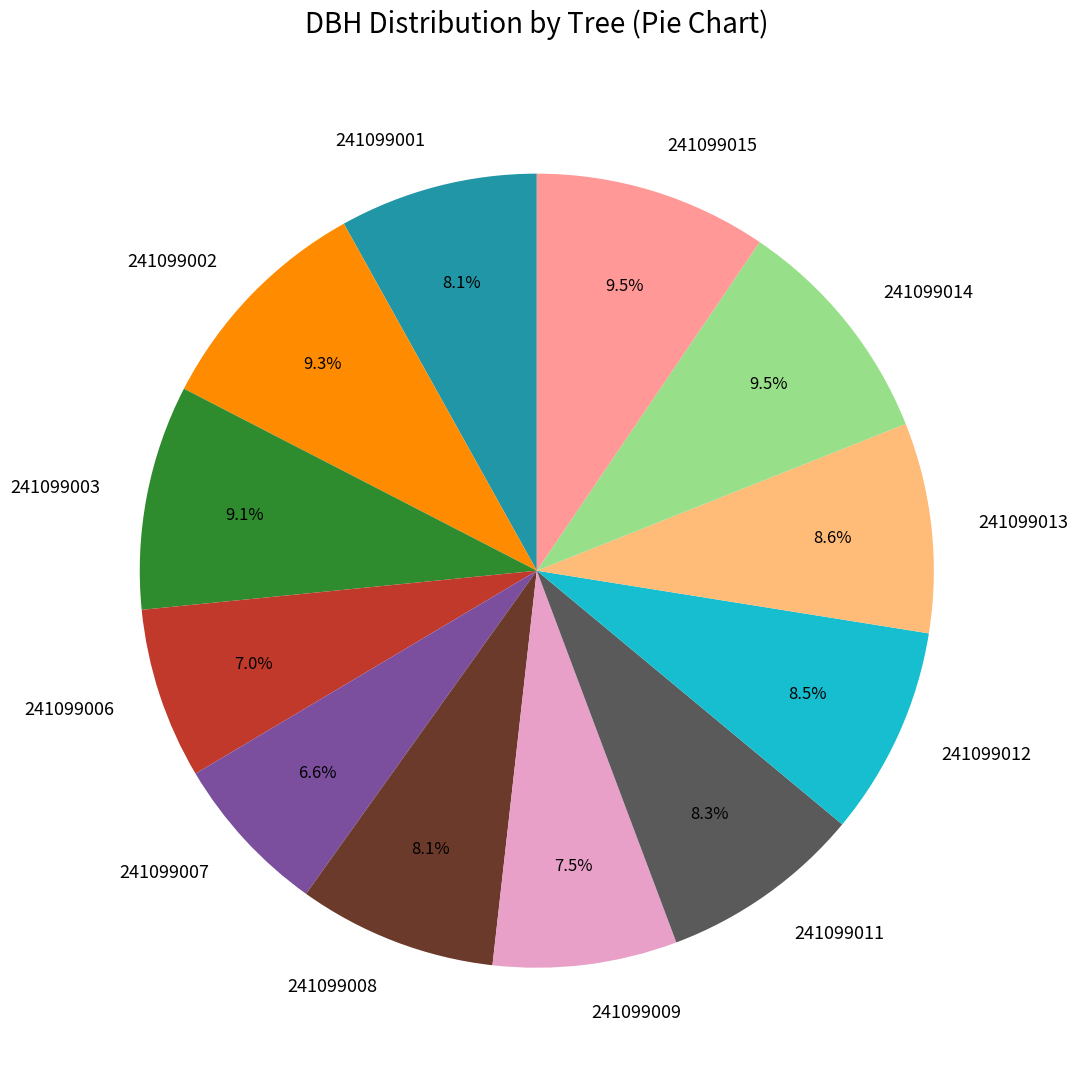

Is 241099009 the majority of the pie?

No